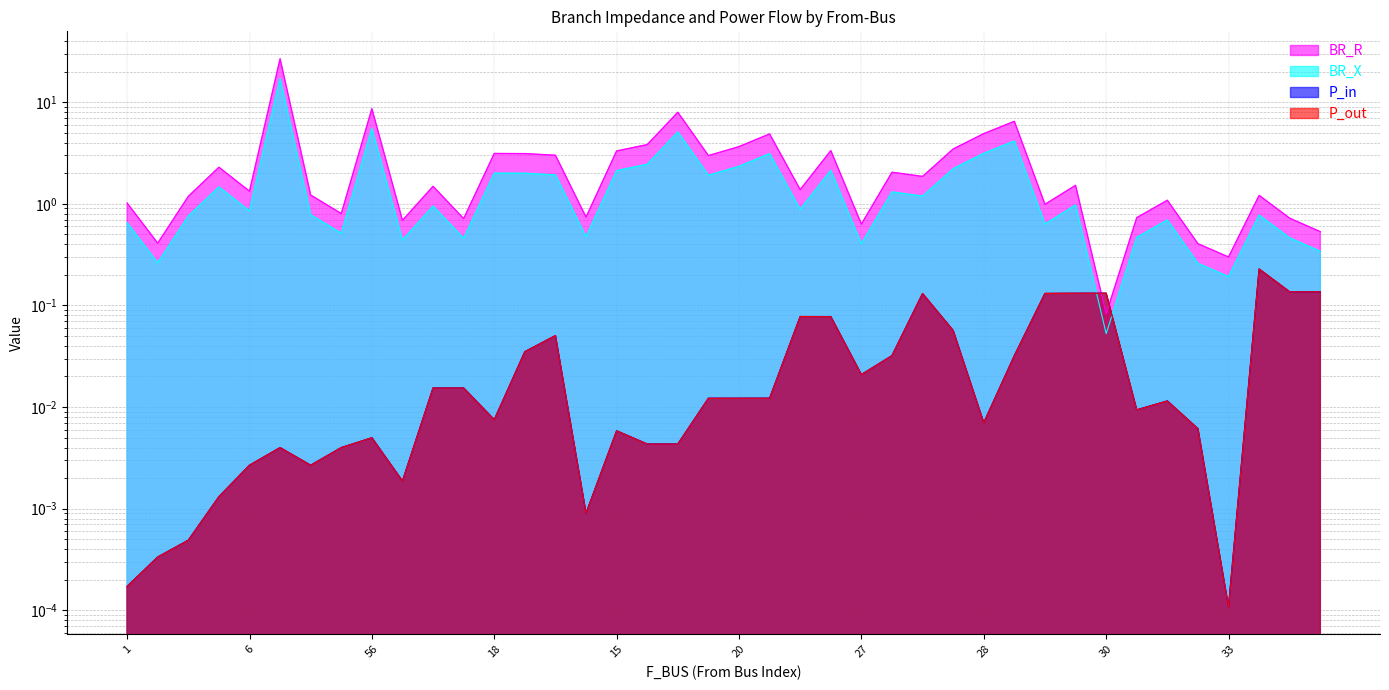

The BR_R series shows 0.4 at 2. True or false?

True